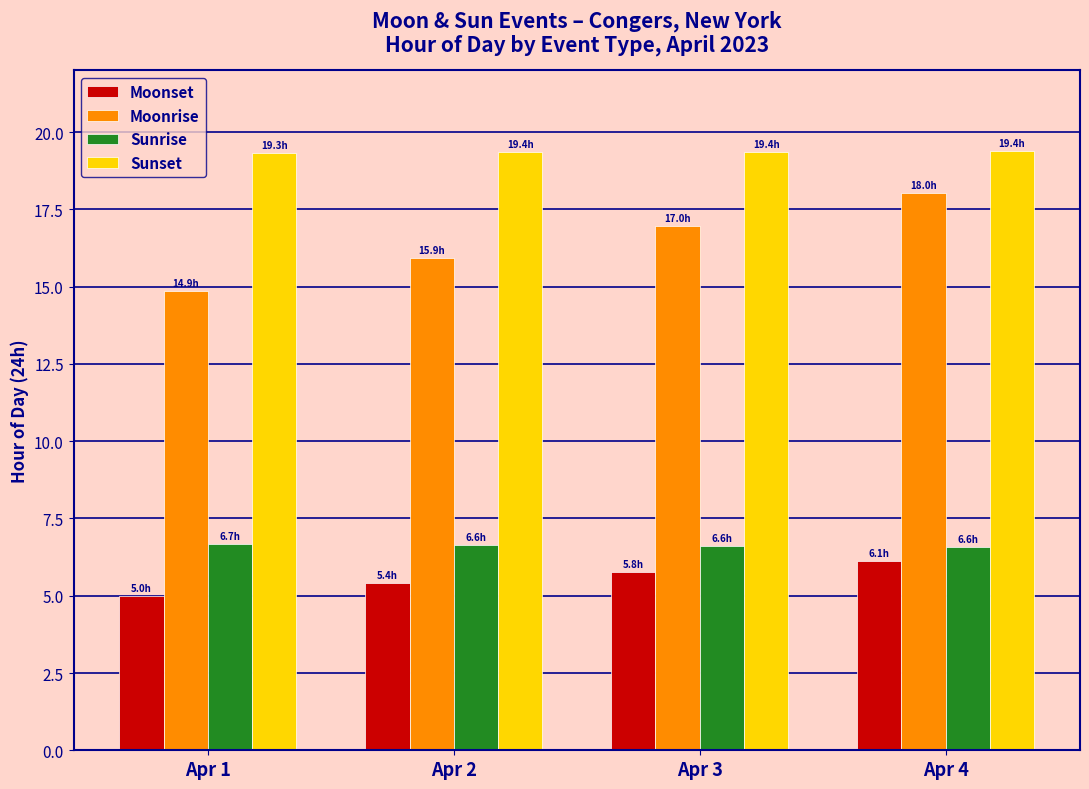

What is the value of the Moonset bar at the 3rd from the left?

5.8